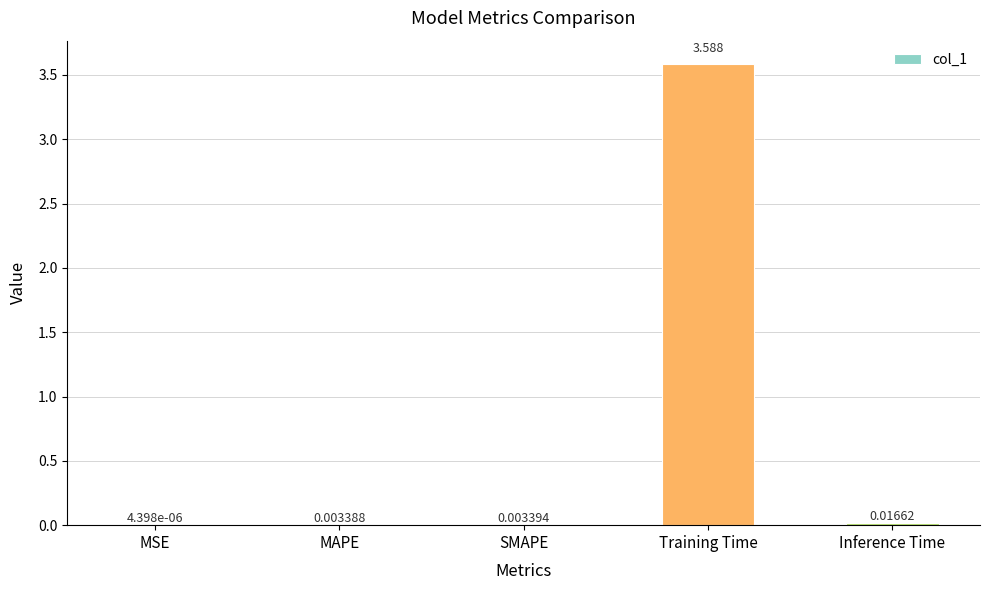

Which category has the highest value across all series?

Training Time